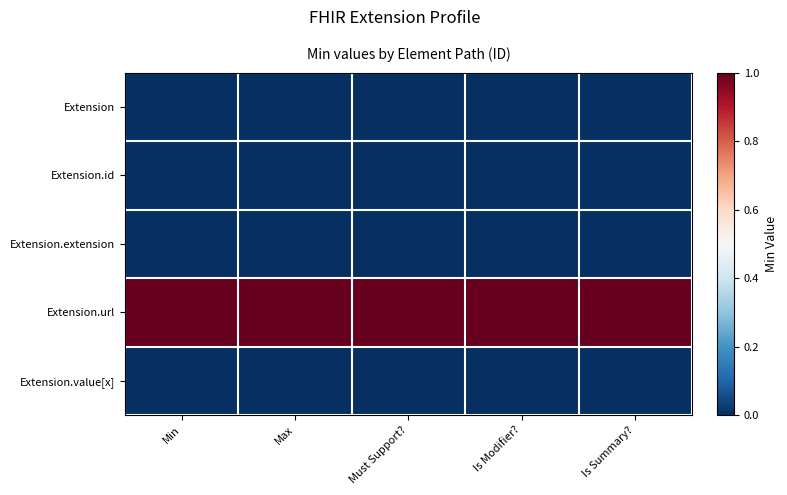

Rank the series by their maximum value, from lowest to highest.

Extension, Extension.id, Extension.extension, Extension.value[x], Extension.url